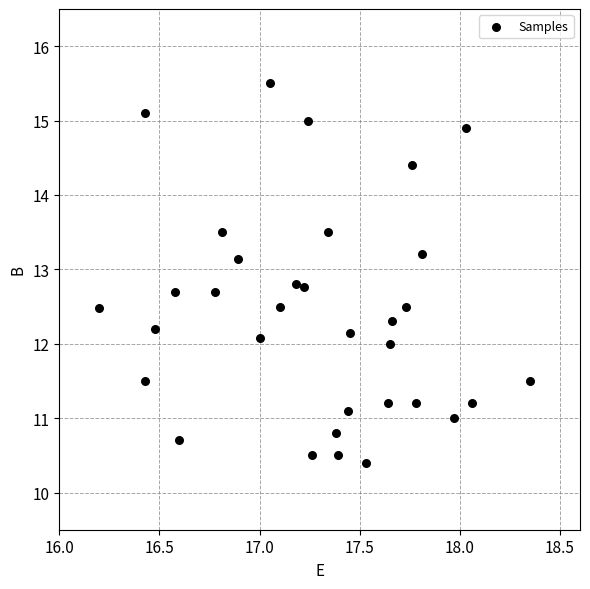

What is the range of Y values (max minus min)?

5.1